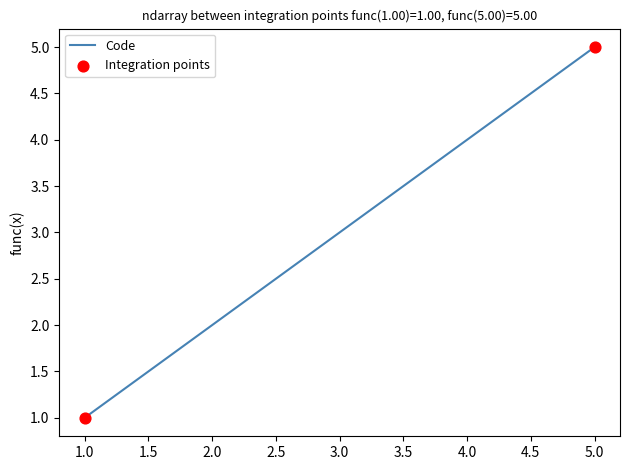

What is the change in value from 2.0 to 5.0?

+3